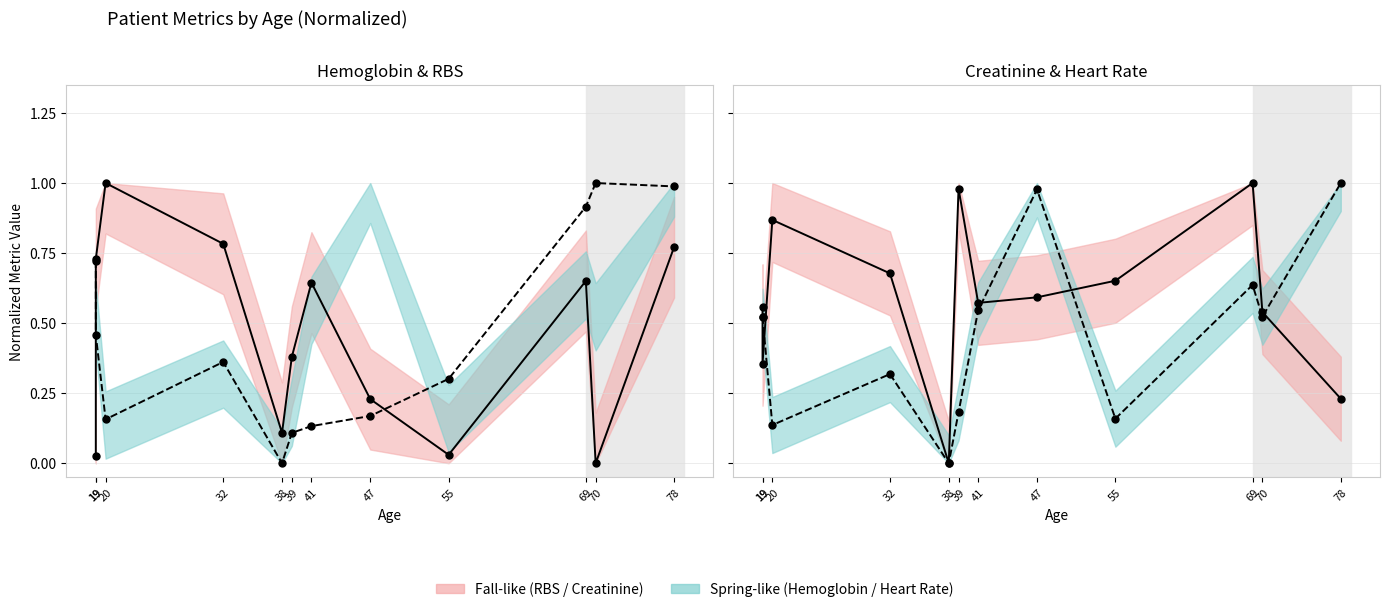

Which category has the lowest value across all series?

70